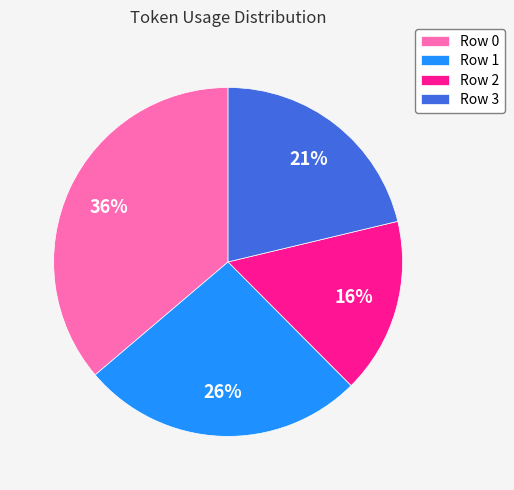

The Row 1 slice represents 26% of the pie. True or false?

True